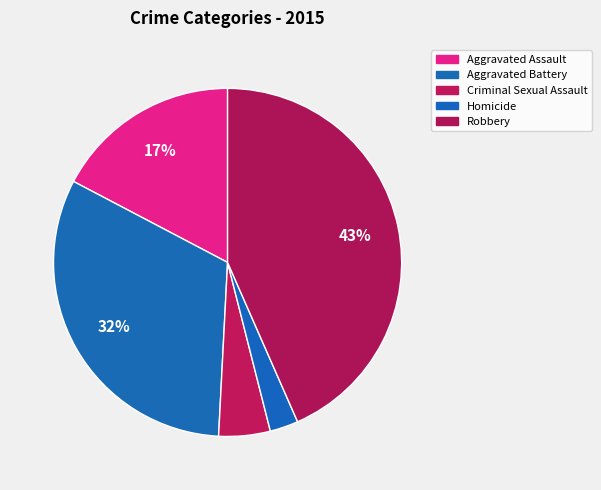

Is it true that Robbery is 51% of the pie?

False